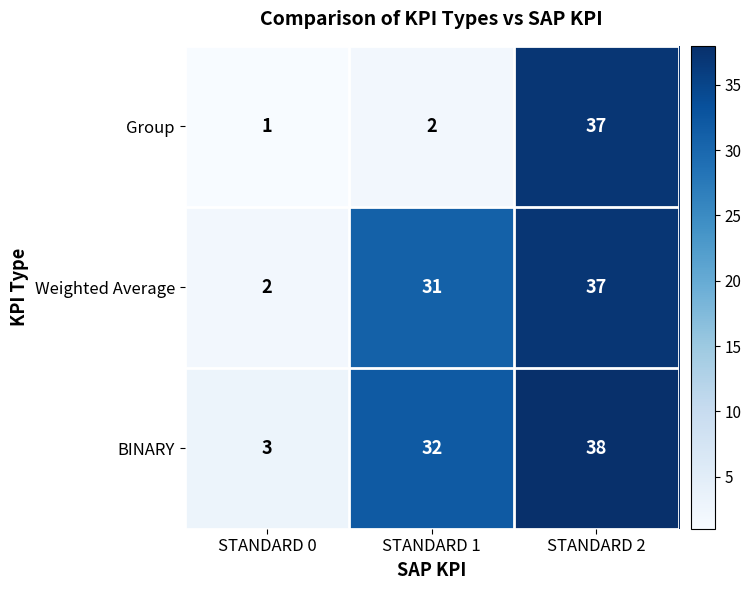

Where is BINARY nearest to the value 20?

STANDARD 1